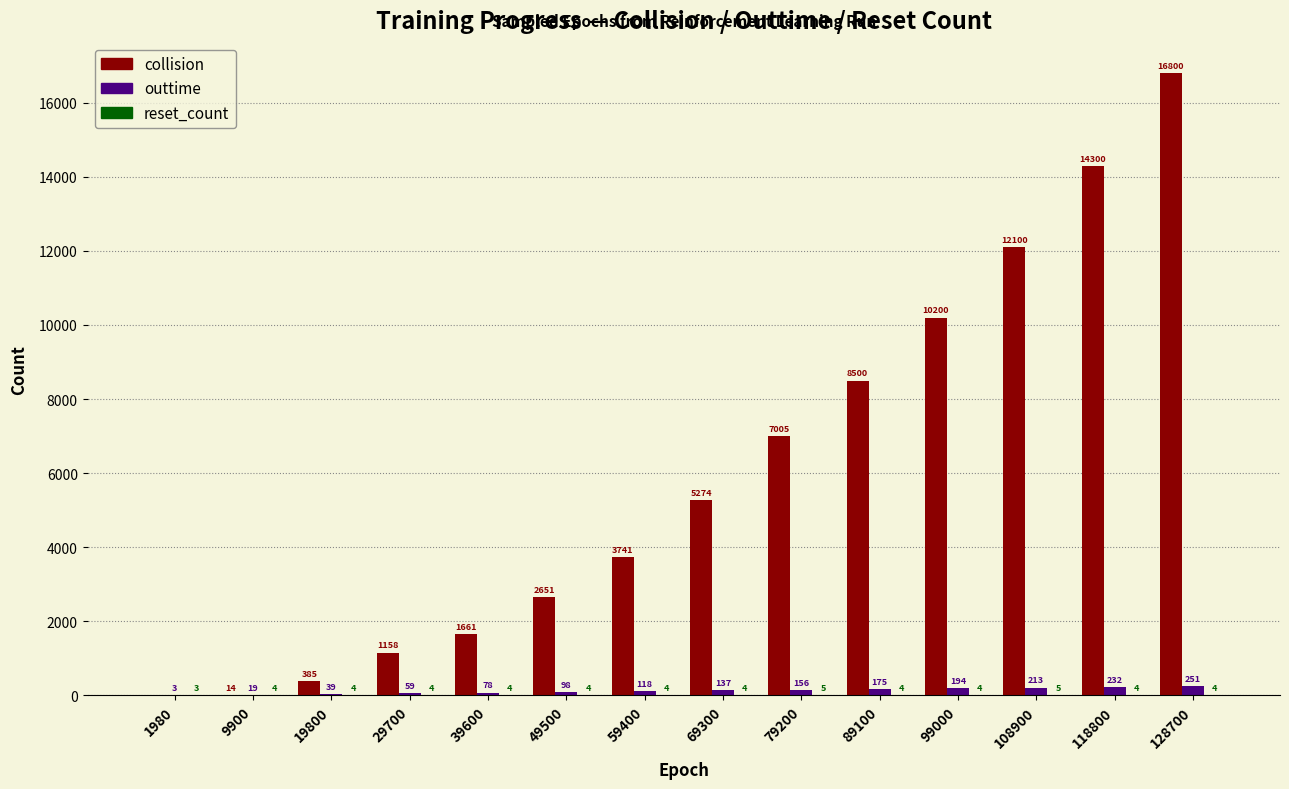

Which label corresponds to the largest value in the chart?

128700